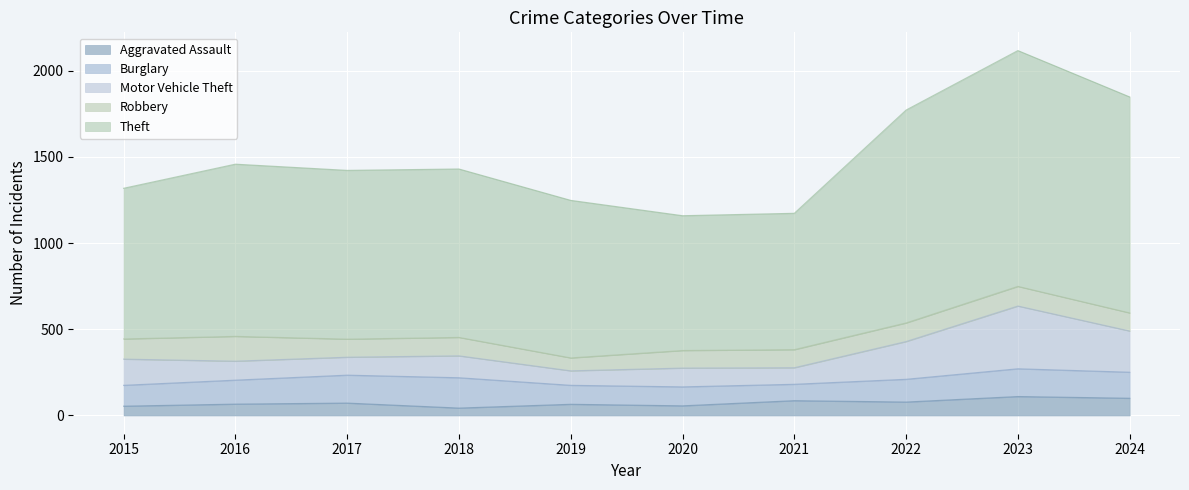

The Aggravated Assault series shows 78 at 2022. True or false?

True